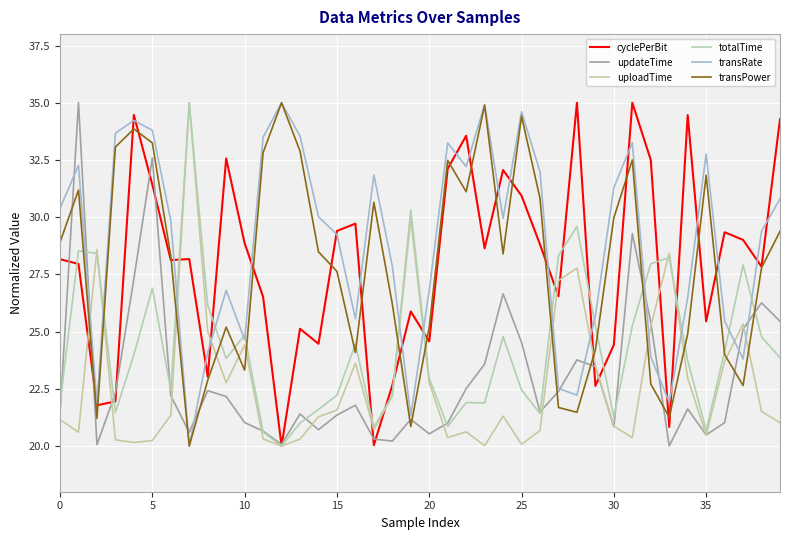

What is the difference between the second highest and minimum values in the cyclePerBit series?

15.0